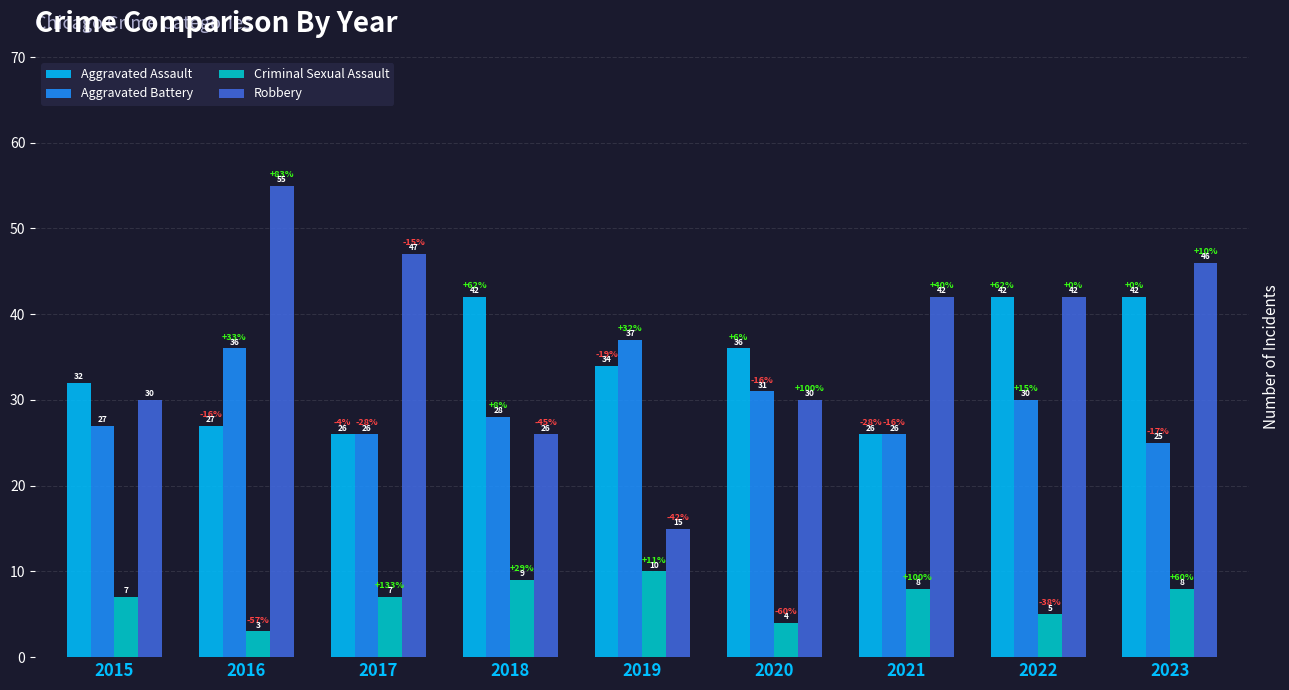

Reading left to right, list all the values displayed in this chart.

Aggravated Assault: 32	27	26	42	34	36	26	42	42
Aggravated Battery: 27	36	26	28	37	31	26	30	25
Criminal Sexual Assault: 7	3	7	9	10	4	8	5	8
Robbery: 30	55	47	26	15	30	42	42	46